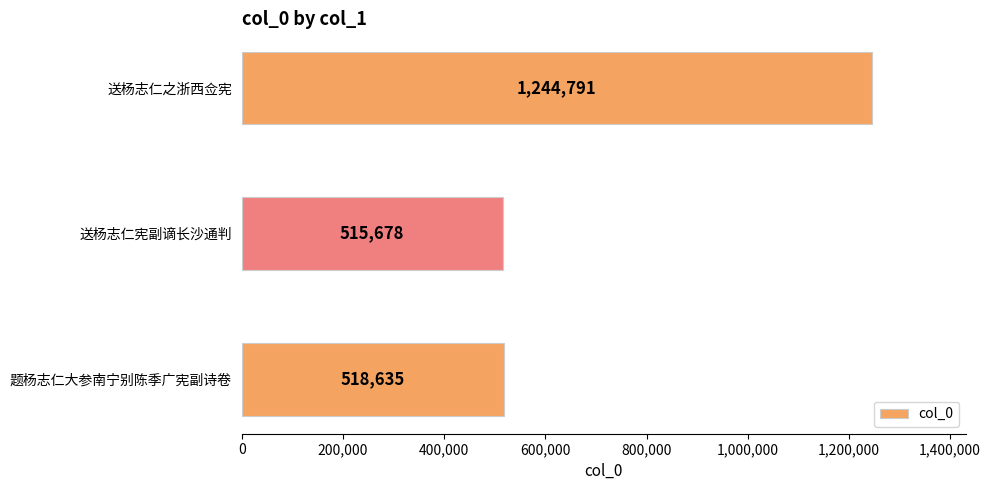

Are the bars horizontal?

Yes